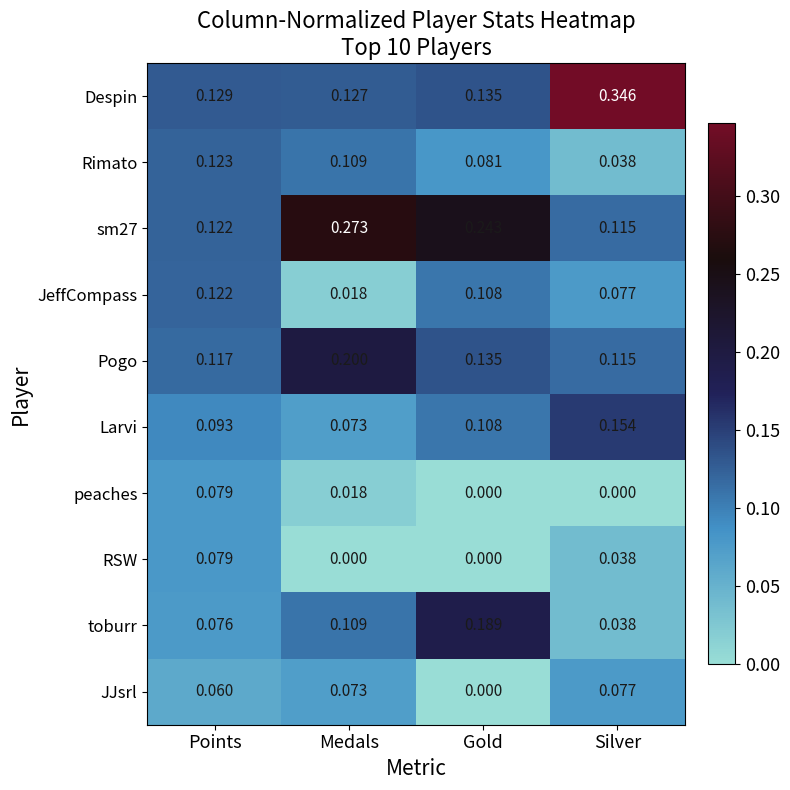

Rank the categories by sm27 value from highest to lowest.

Medals, Gold, Points, Silver